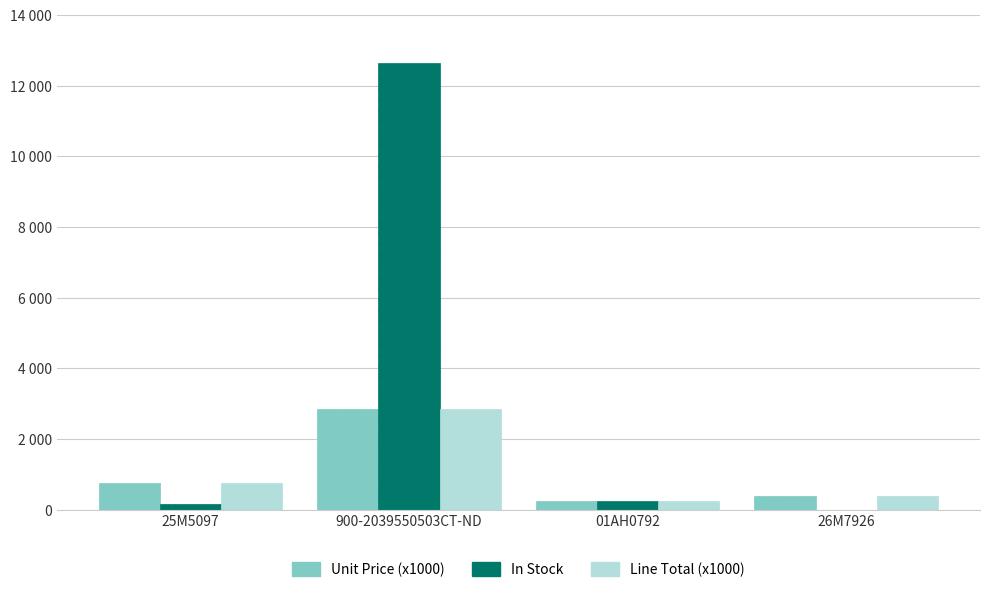

The value of Unit Price (x1000) at 900-2039550503CT-ND is 4724. True or false?

False